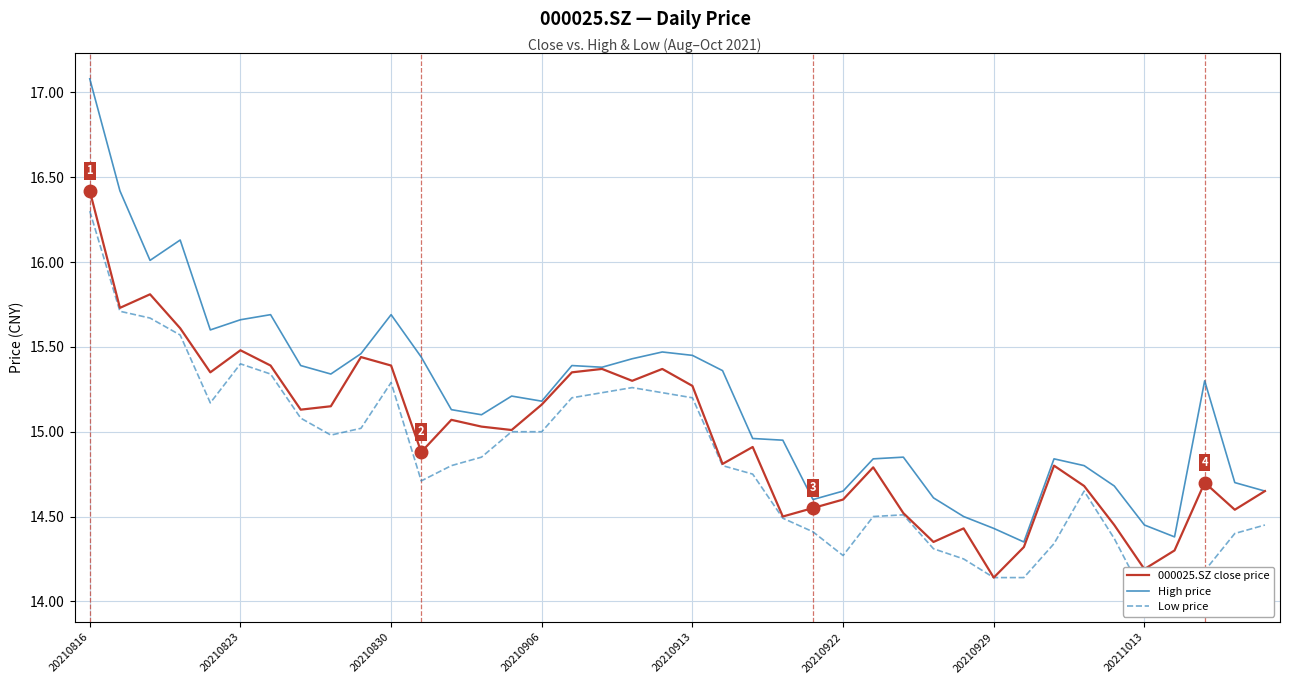

At which label does 000025.SZ close price reach its peak?

20210816